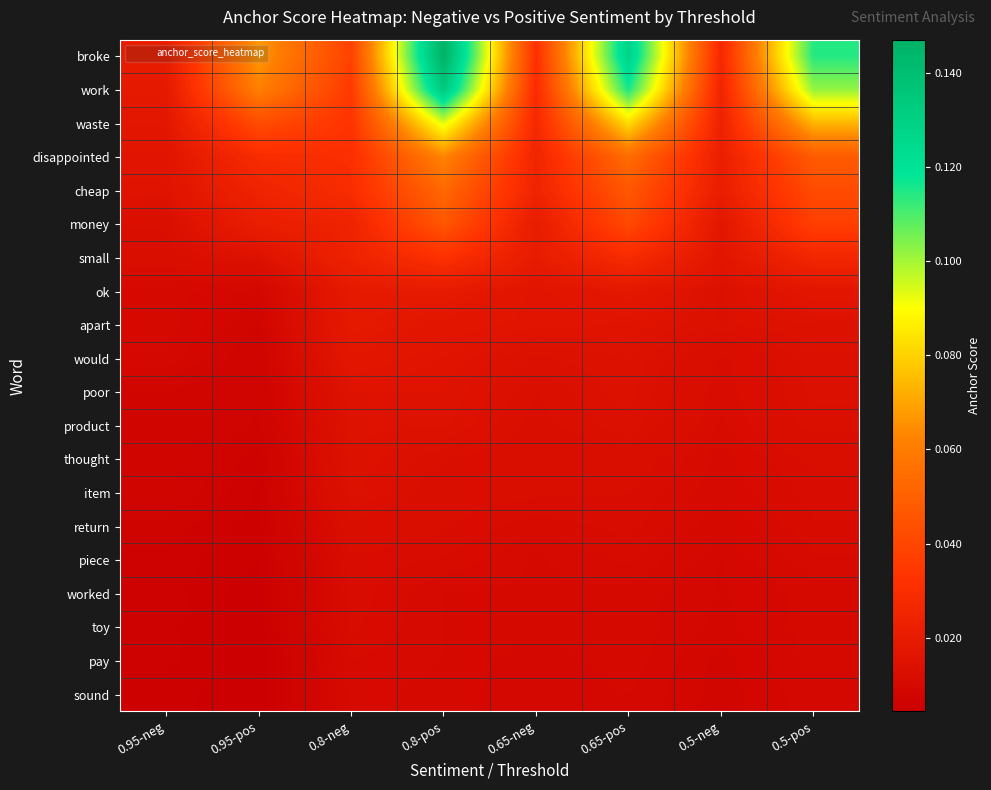

Count the number of data series in this chart.

20